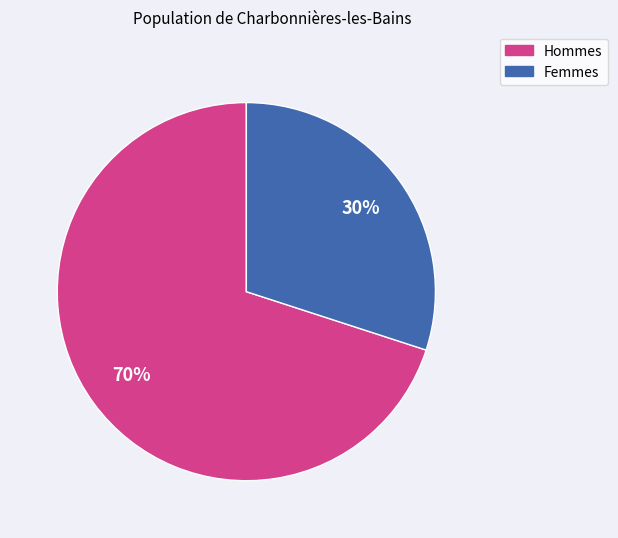

The Hommes slice represents 84% of the pie. True or false?

False